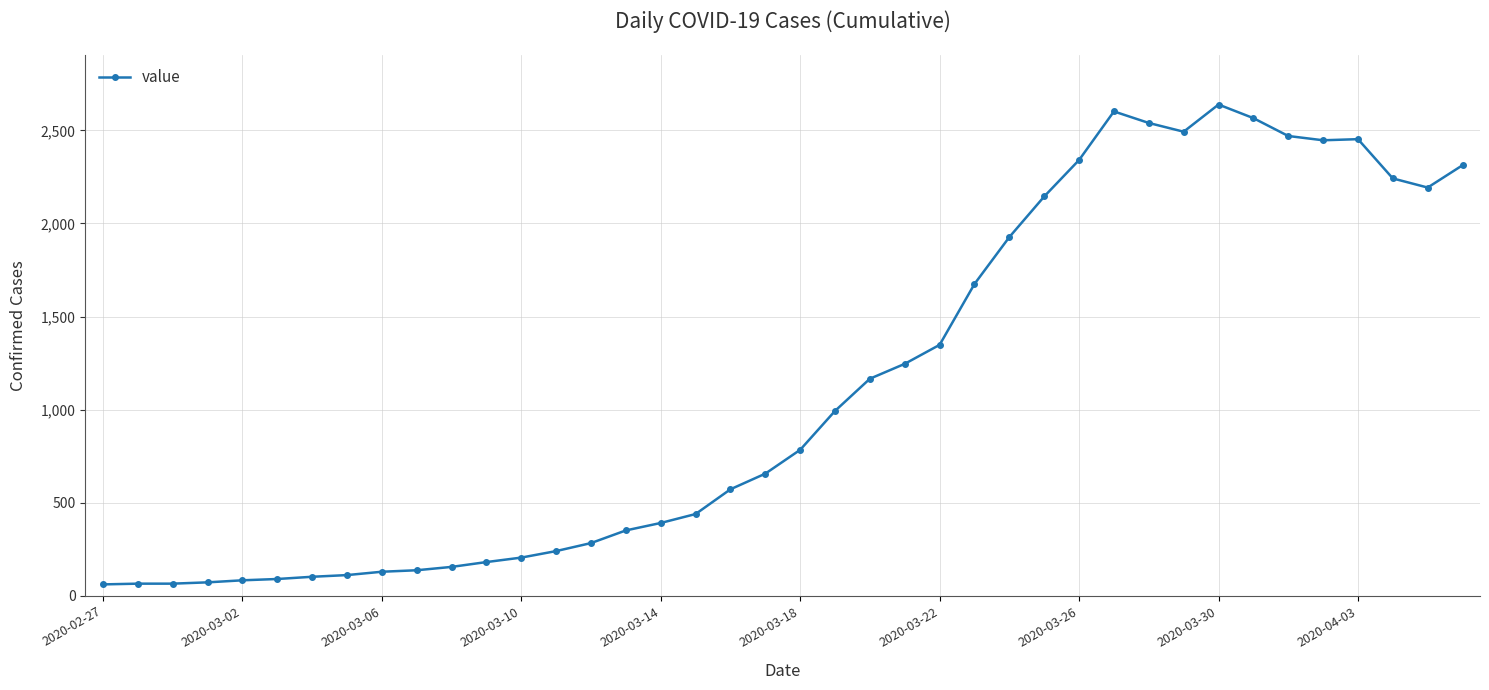

What is the sum of all values?

44971